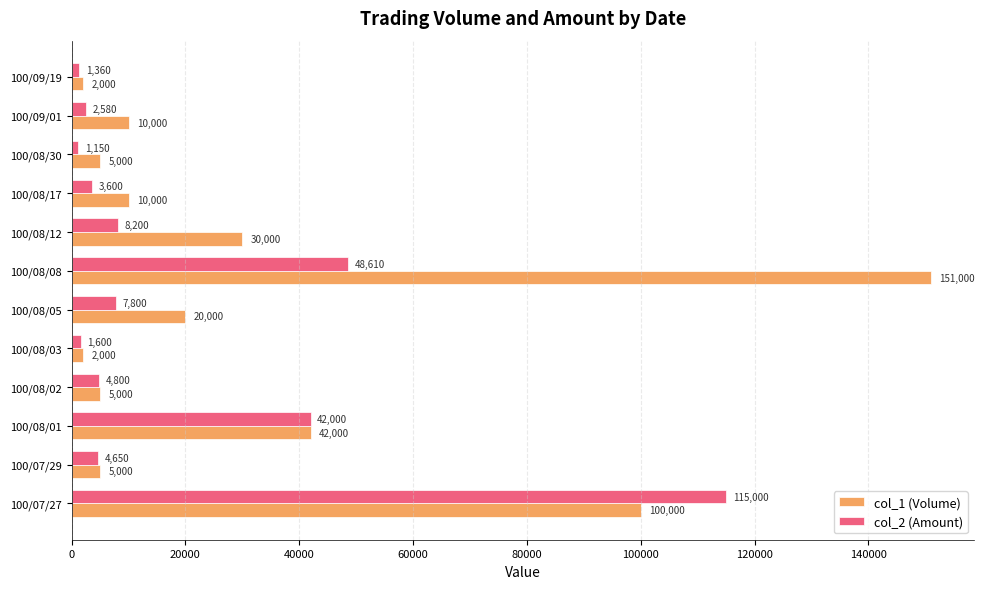

What is the sum of all col_2 (Amount) values?

241350